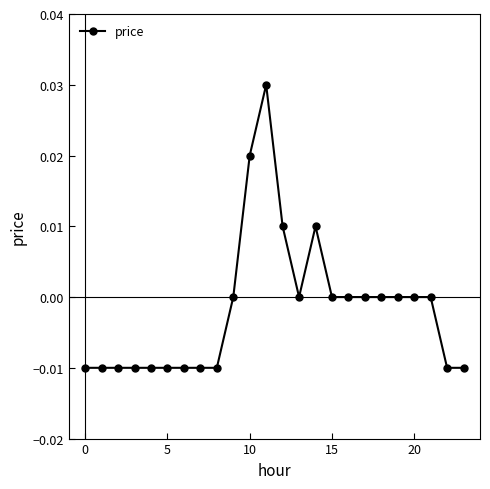

True or false: there are more than 1 points higher than both neighbors.

True